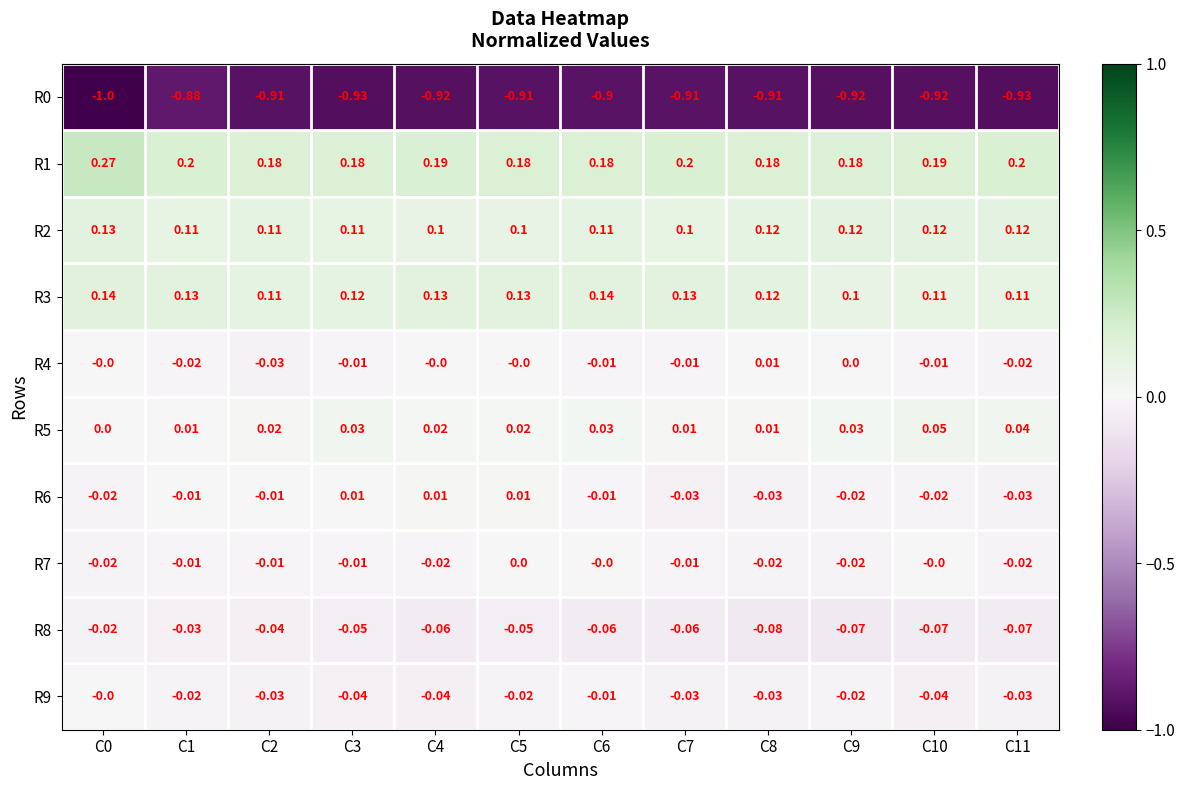

Between C8 and C10, which series saw the biggest shift?

R5